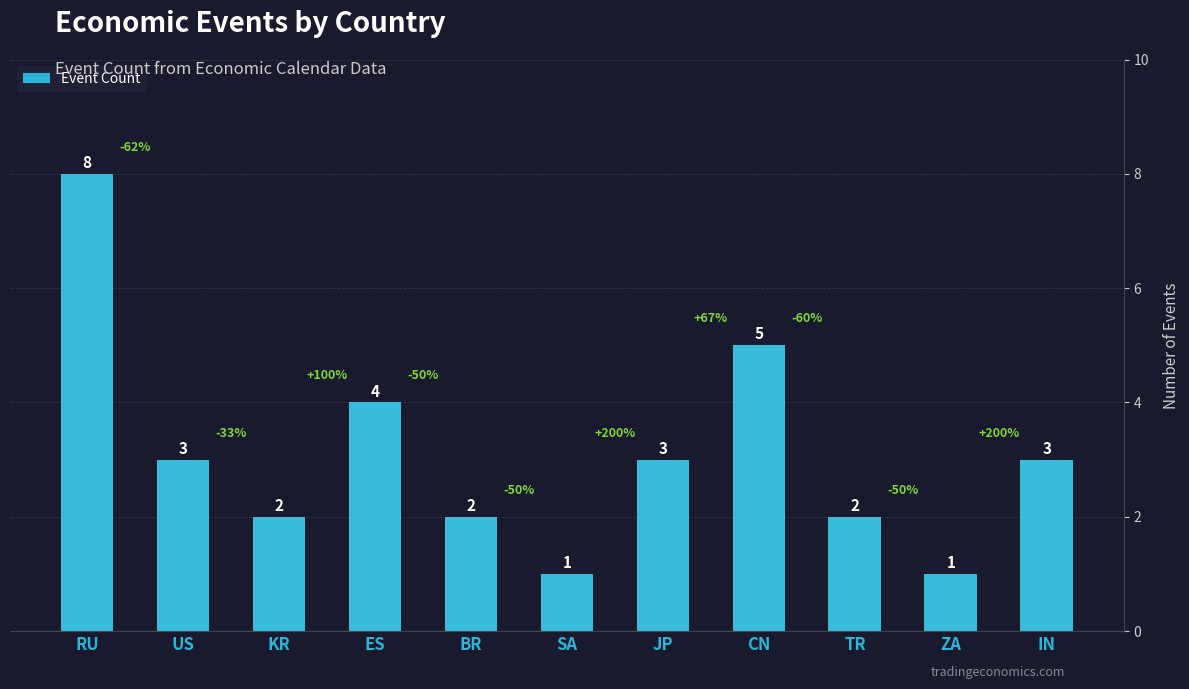

What is the minimum value shown in the chart?

1